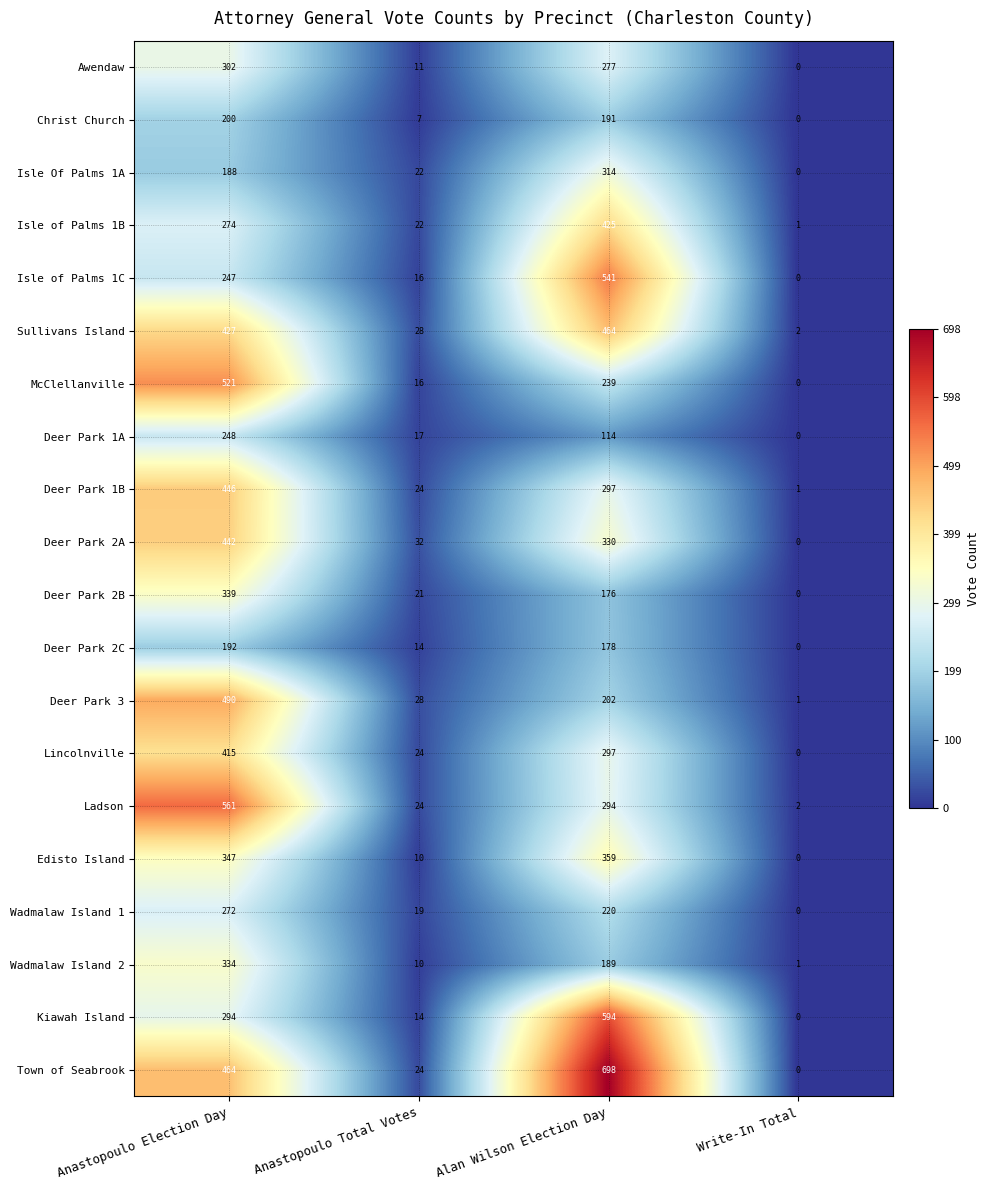

The value of Wadmalaw Island 2 at Anastopoulo Total Votes is 14. True or false?

False